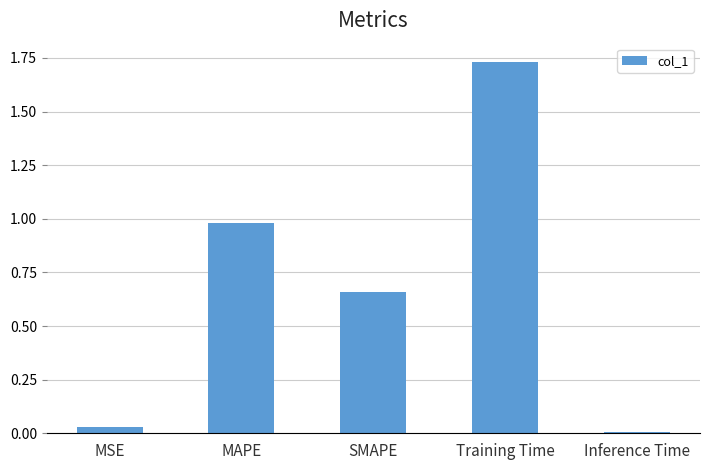

What is the label of the 4th bar from the left?

Training Time